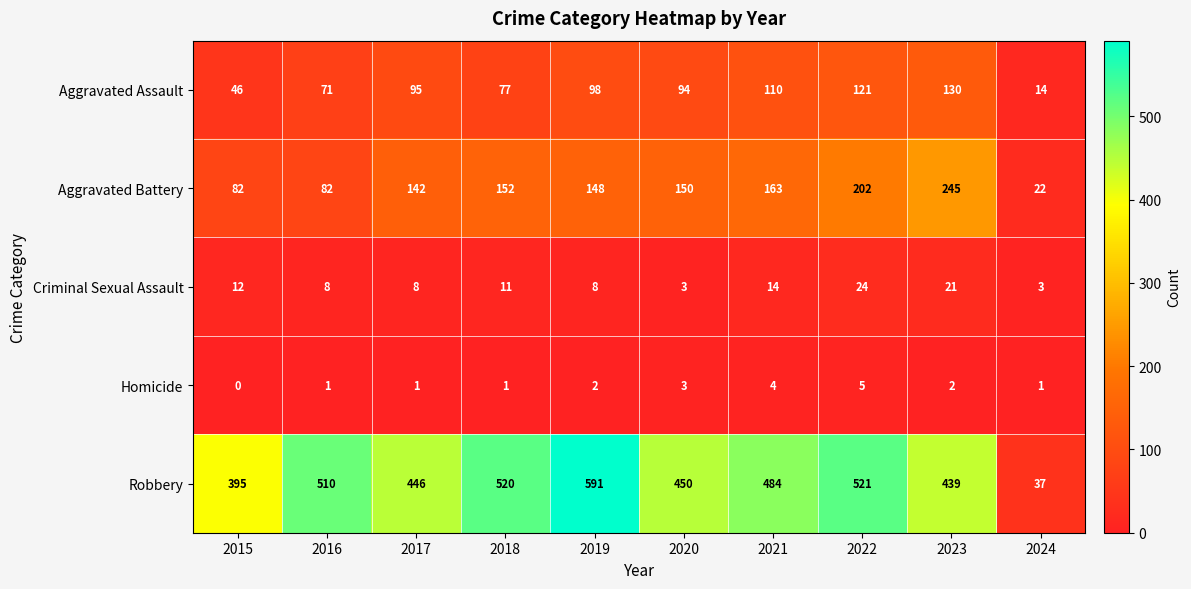

Count the number of data series in this chart.

5